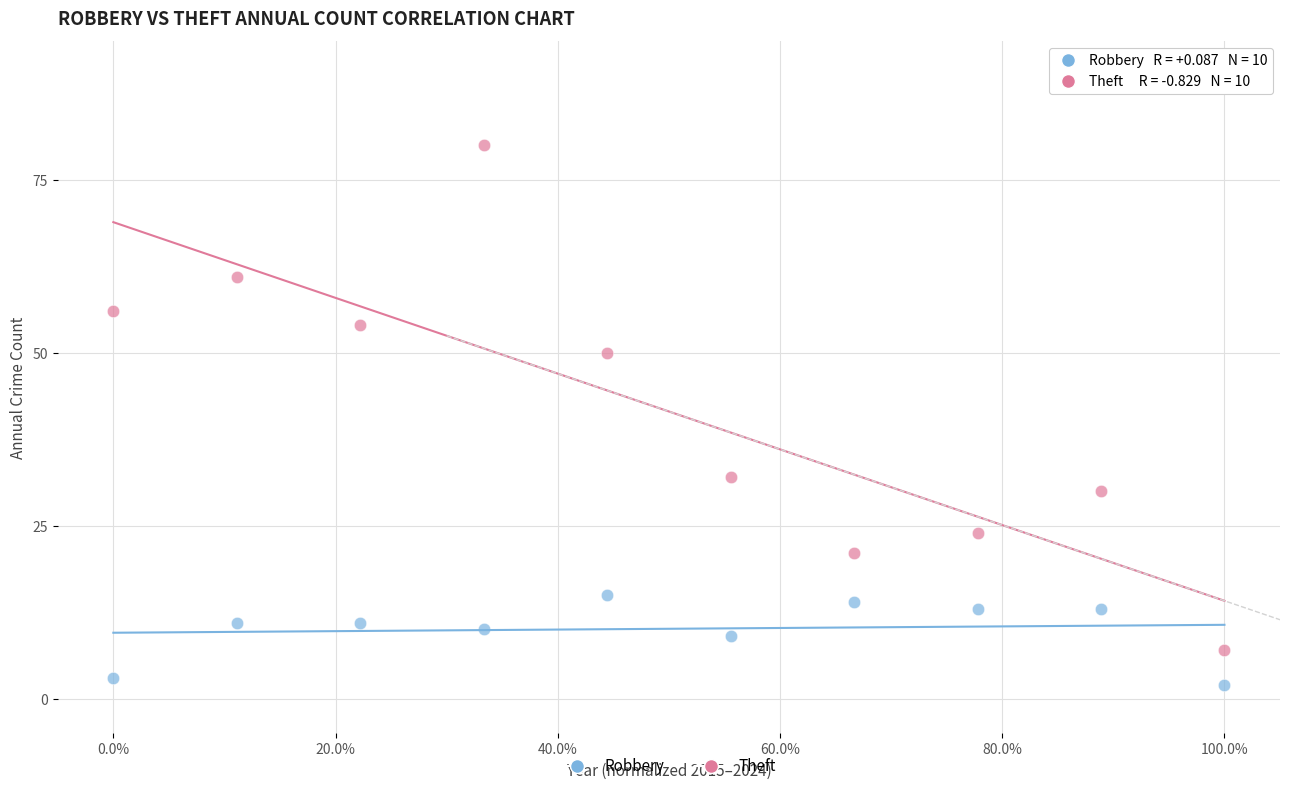

What are all the series names shown in the legend?

Robbery, Theft